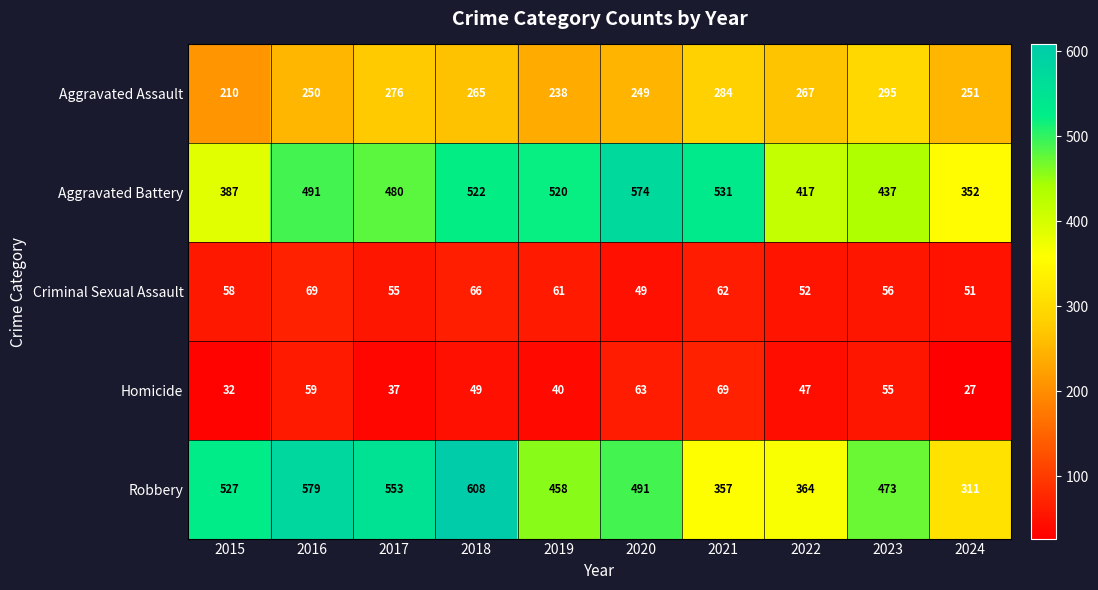

What value does the Aggravated Assault series have at 2018?

265